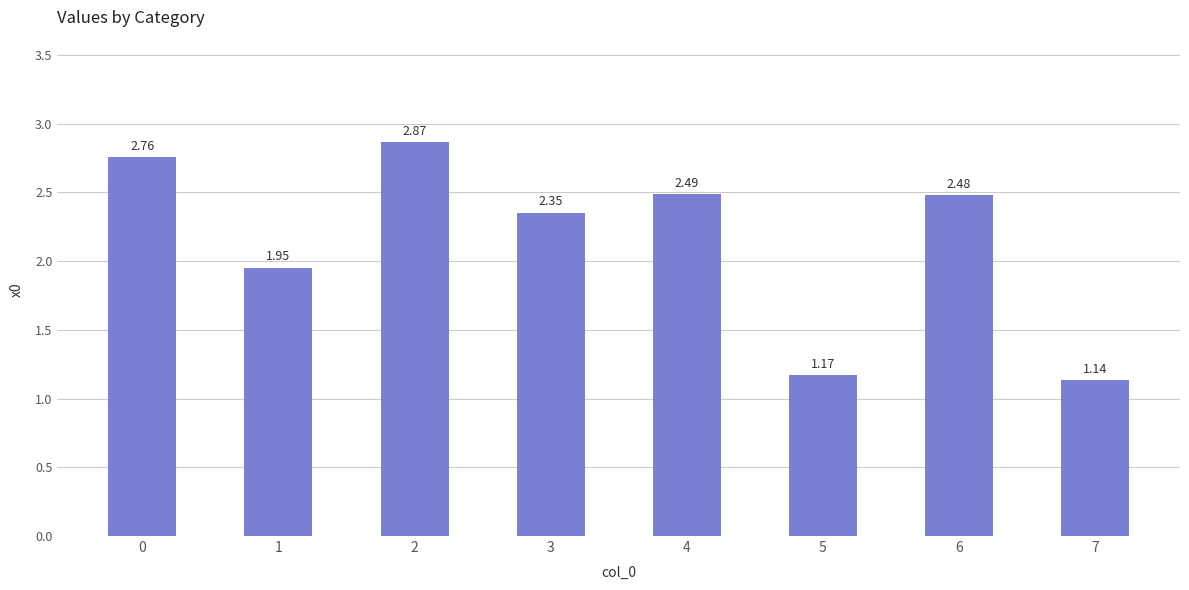

At which category does the chart reach its minimum across all series?

7